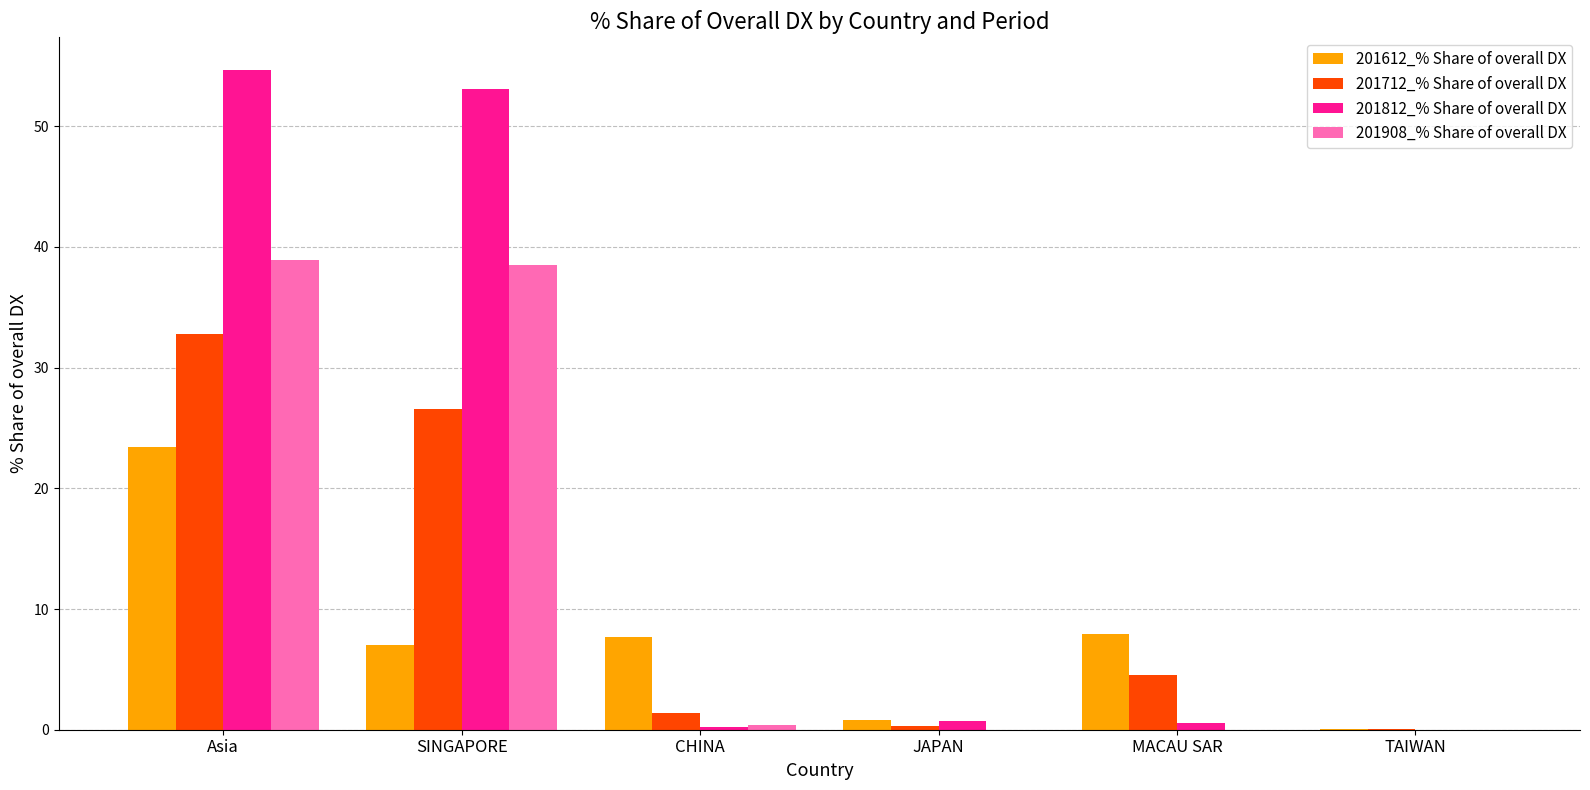

Is the value of 201712_% Share of overall DX at Asia greater than the value of 201612_% Share of overall DX at CHINA?

Yes